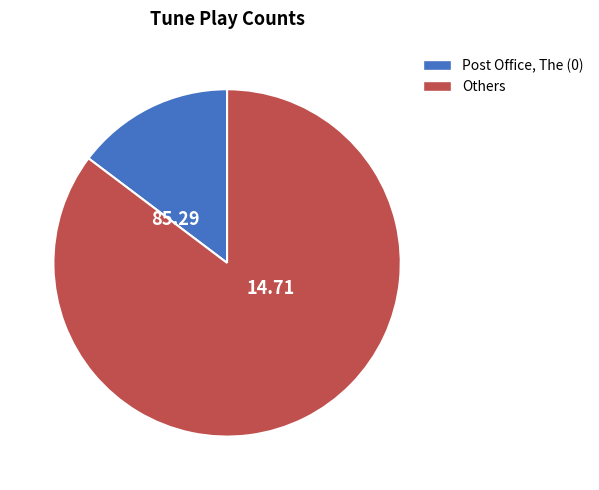

Is there a majority slice in this chart?

Yes